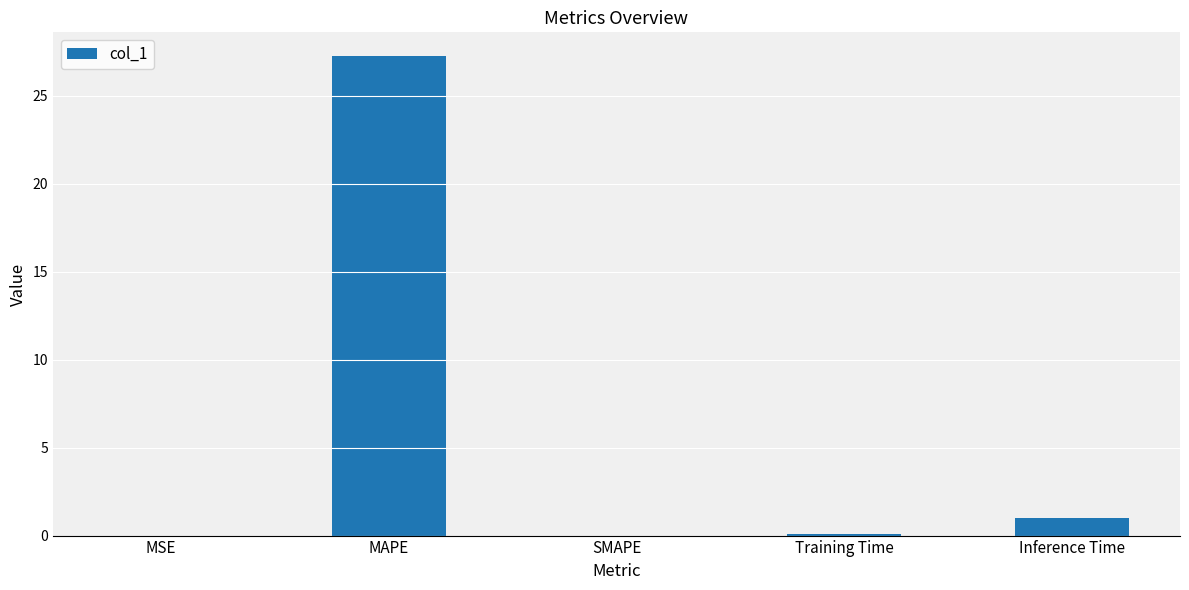

Between SMAPE and Inference Time, which is larger?

Inference Time